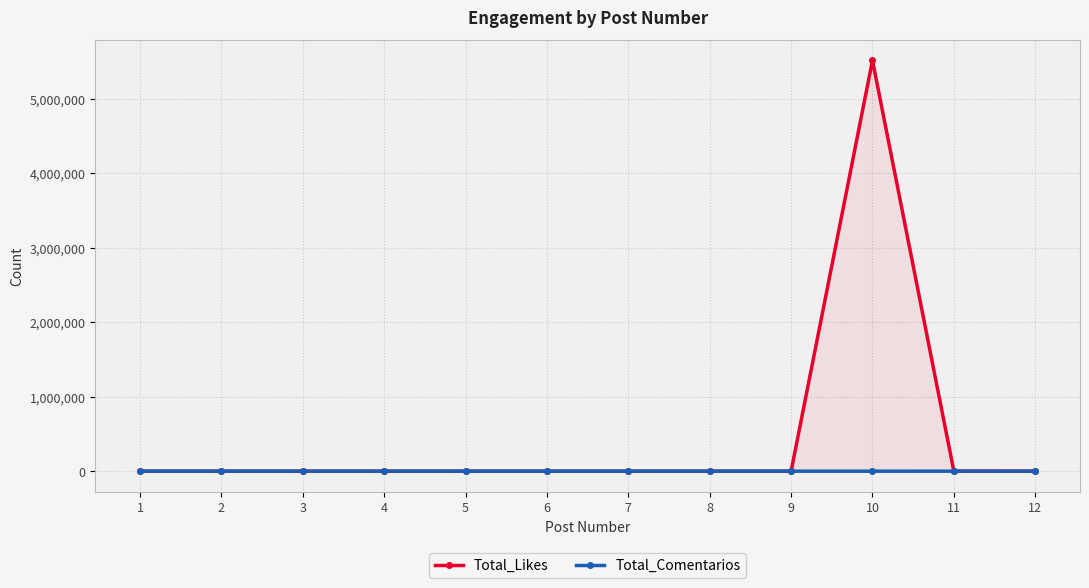

Which has a higher value, 12 or 5?

12